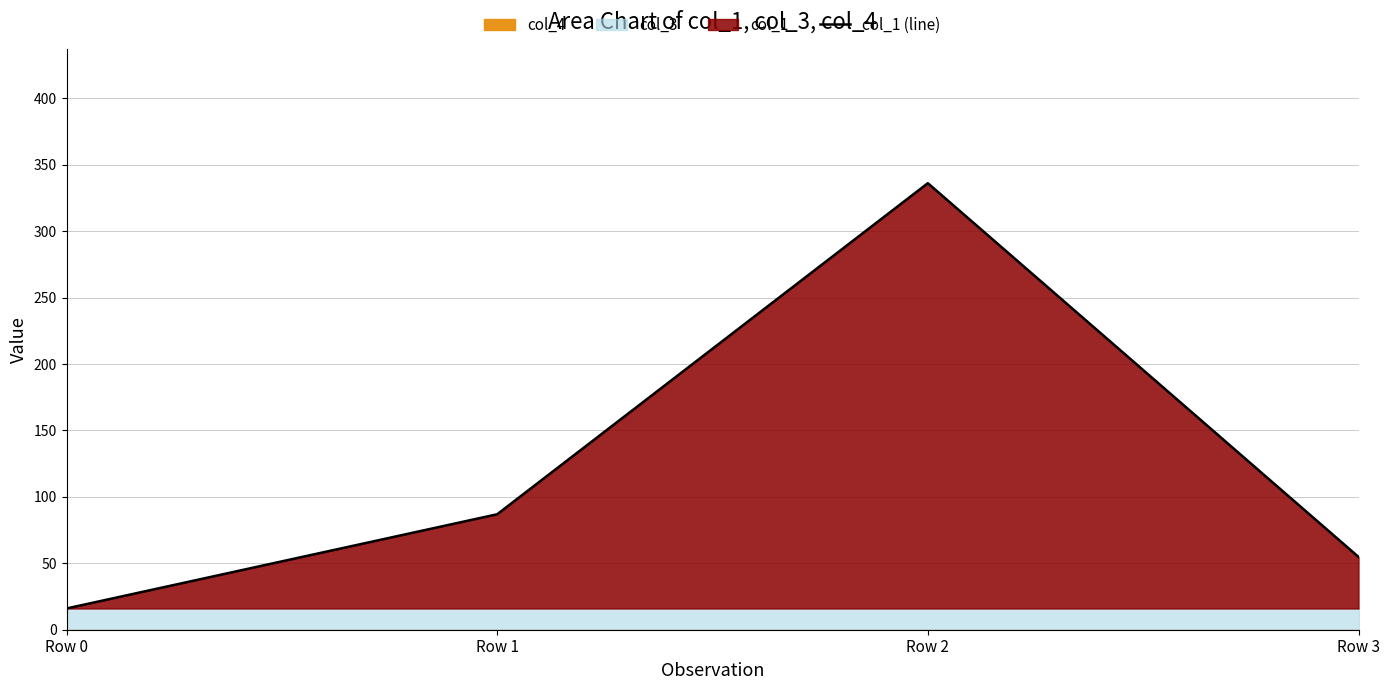

Rank the categories by value from highest to lowest.

Row 2, Row 1, Row 3, Row 0